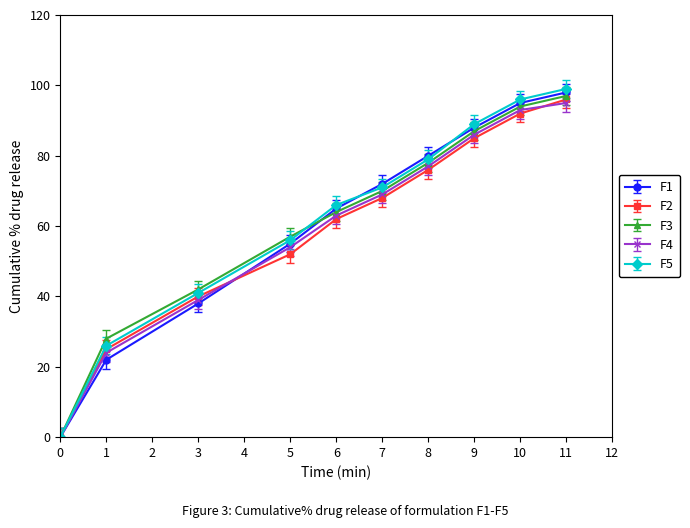

True or false: F5 has a value of 26 at 3.

False